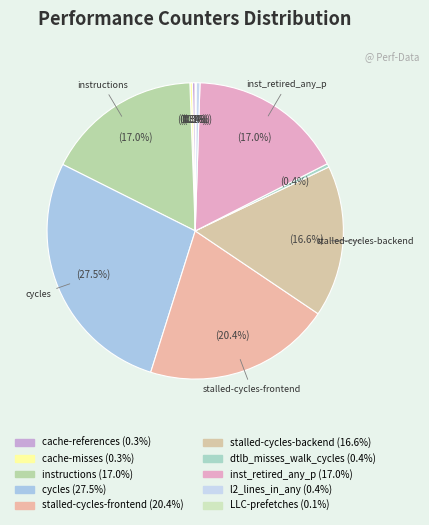

To the nearest percent, what portion does stalled-cycles-backend represent?

17%